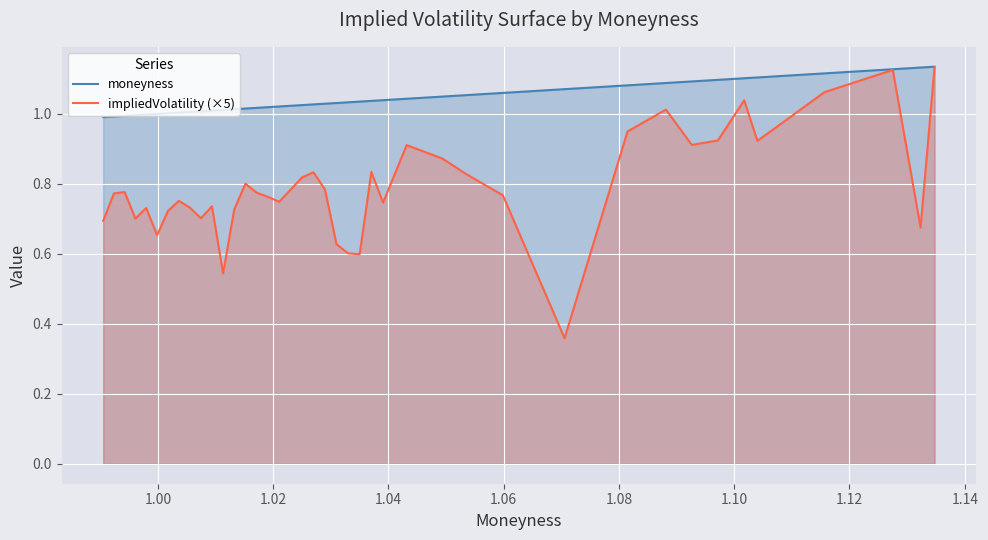

Which series has the largest range (max minus min)?

impliedVolatility (×5)